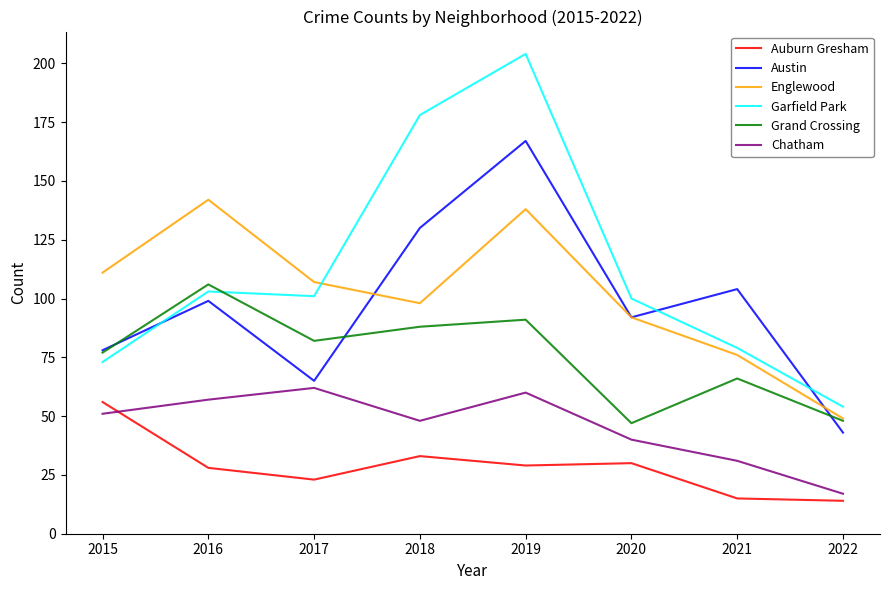

Reading right to left, extract all data points from this chart.

Auburn Gresham: 14	15	30	29	33	23	28	56
Austin: 43	104	92	167	130	65	99	78
Englewood: 49	76	92	138	98	107	142	111
Garfield Park: 54	79	100	204	178	101	103	73
Grand Crossing: 48	66	47	91	88	82	106	77
Chatham: 17	31	40	60	48	62	57	51